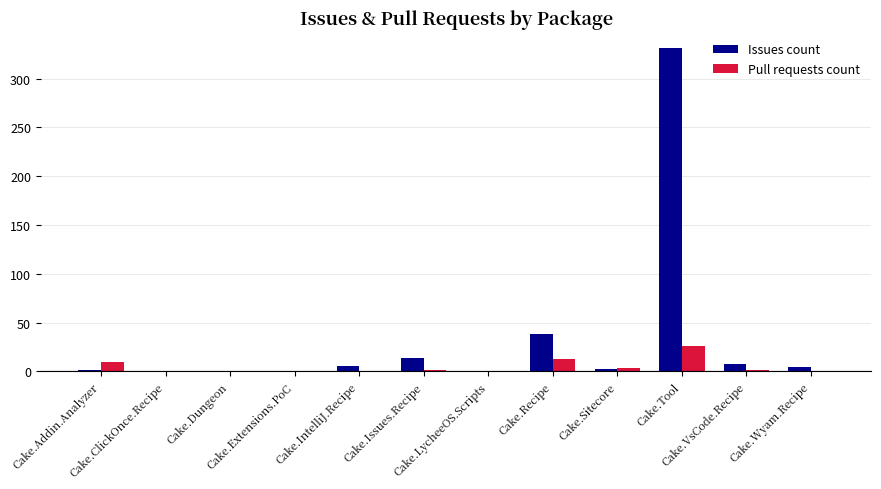

What is the highest value of the Issues count series?

331